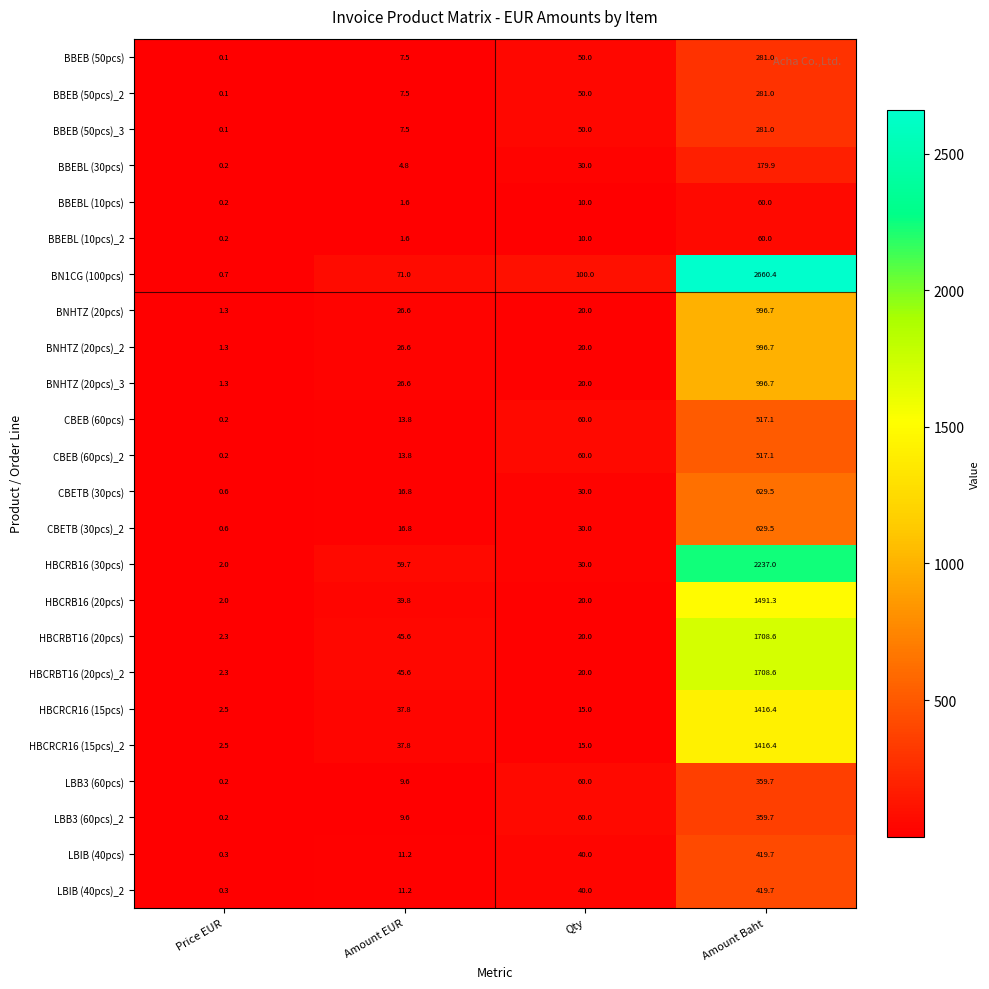

What is the greatest value displayed?

2660.4